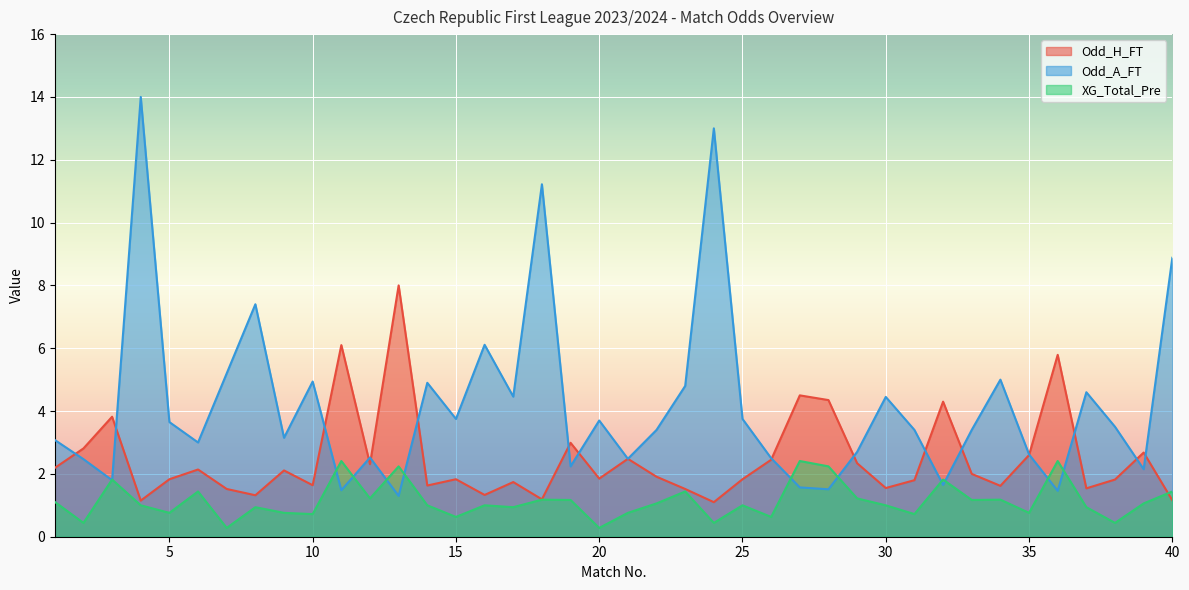

Count the number of data series in this chart.

3